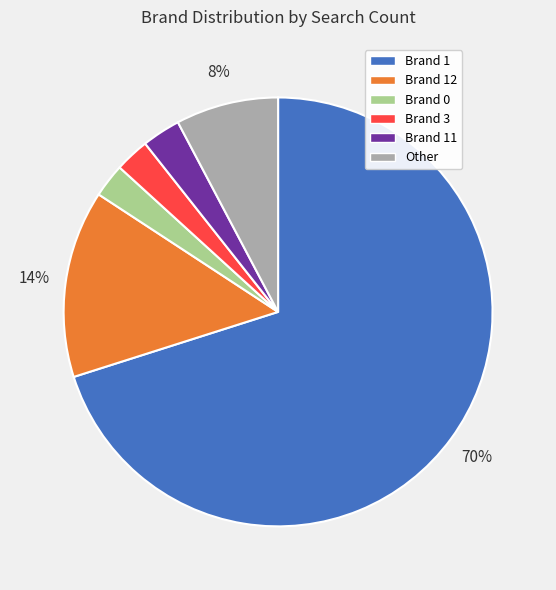

Which slice is the largest?

Brand 1